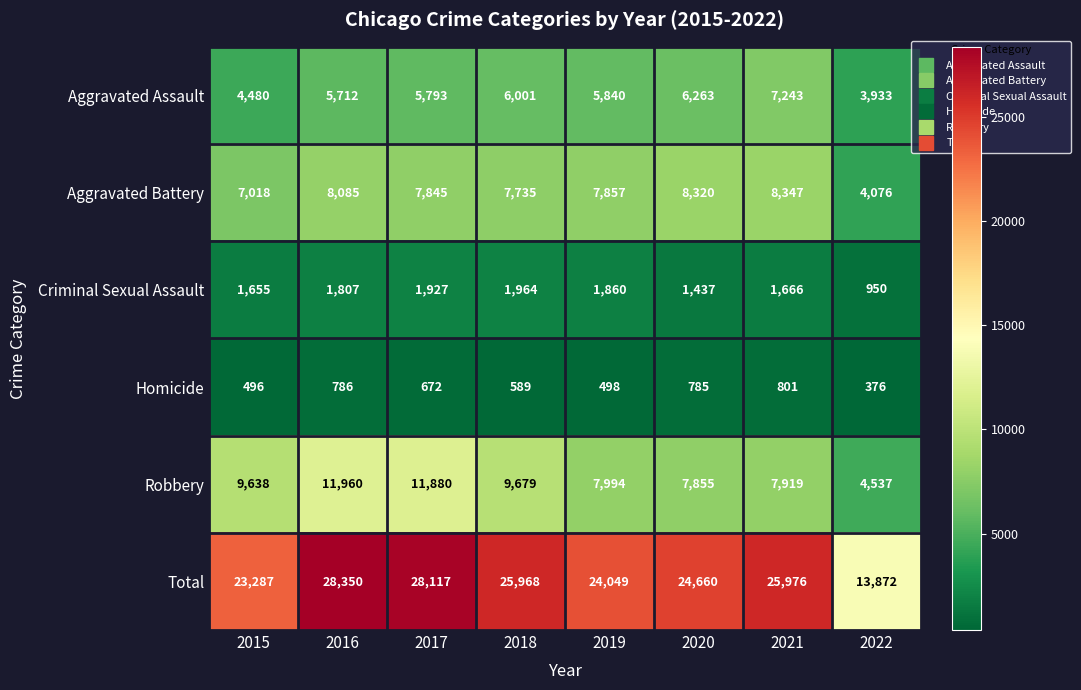

What is the total value across all series at 2019?

48098